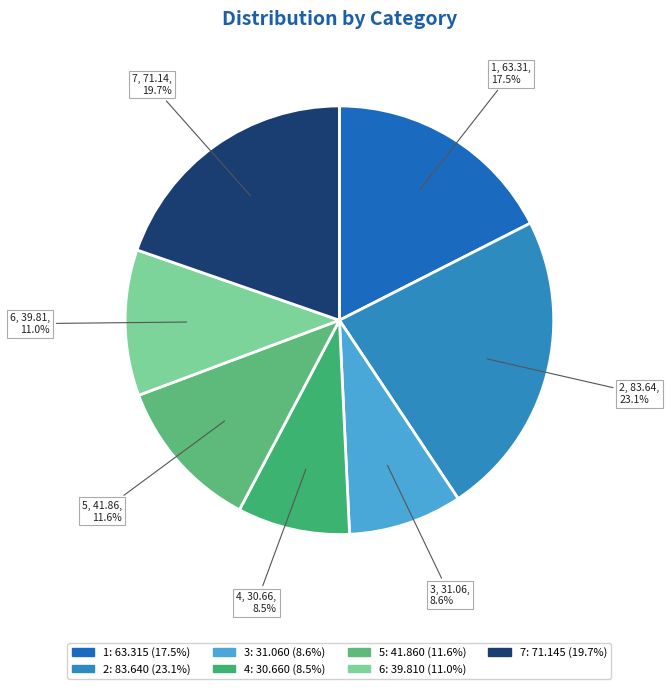

Combined, what portion of the pie is 4 and 7?

28.2%